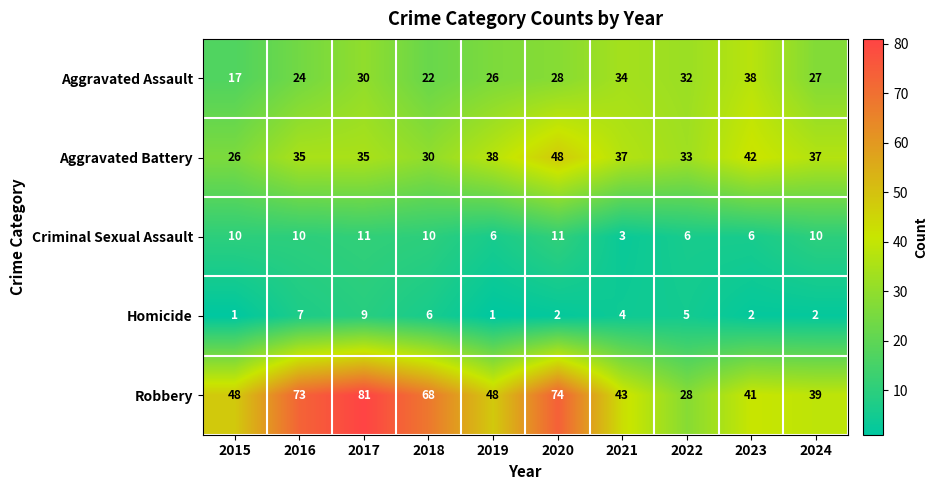

Which series changed the most between 2017 and 2019?

Robbery